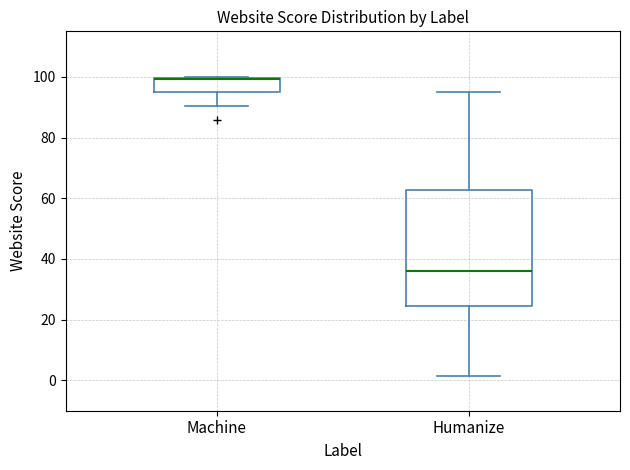

Which box is the tallest, from its lower edge to its upper edge?

Humanize